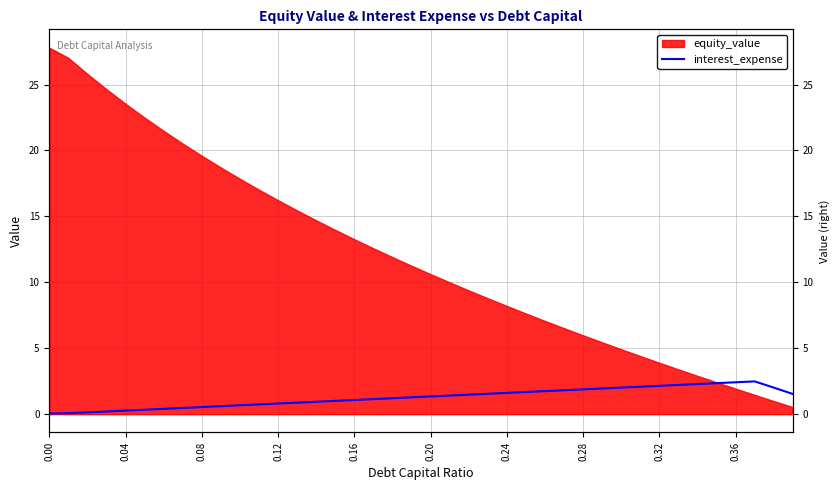

How many values are below 1?

15